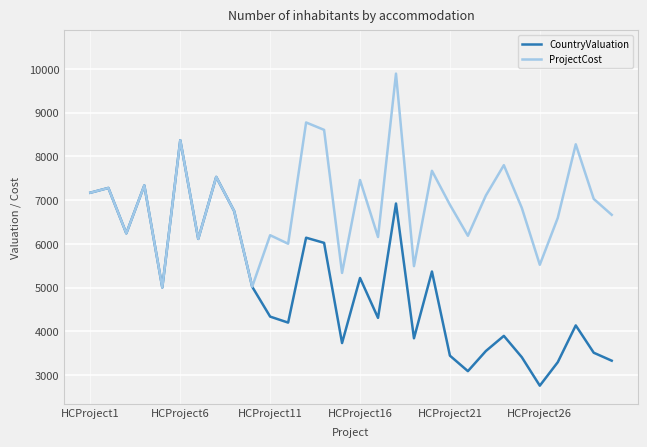

Rank the series by their maximum value, from highest to lowest.

ProjectCost, CountryValuation